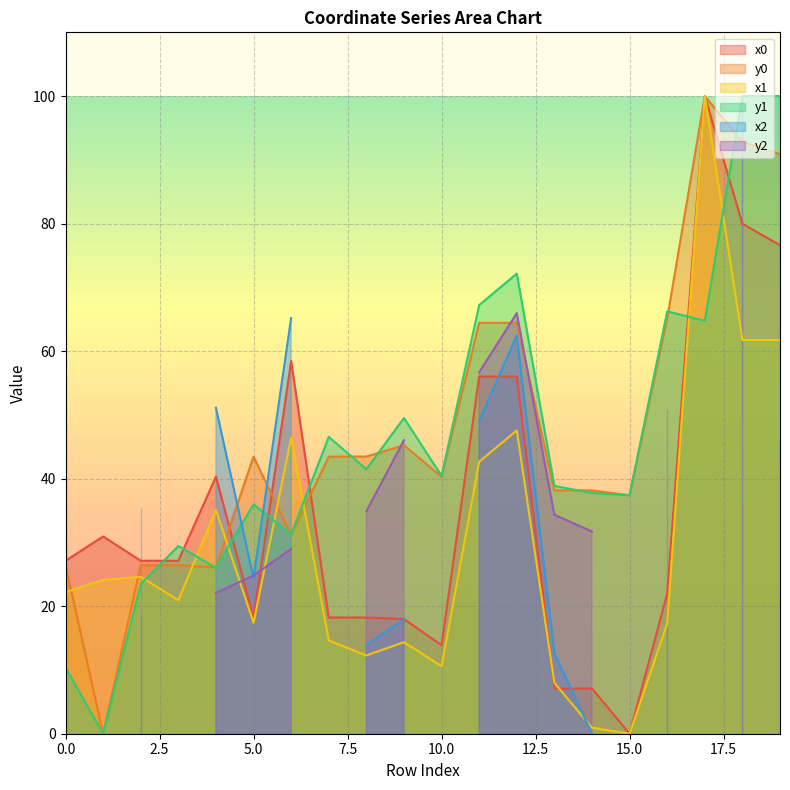

What is the greatest value displayed?

100.0